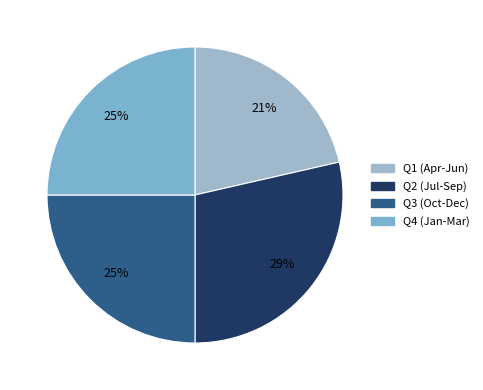

Does any single category account for the majority?

No